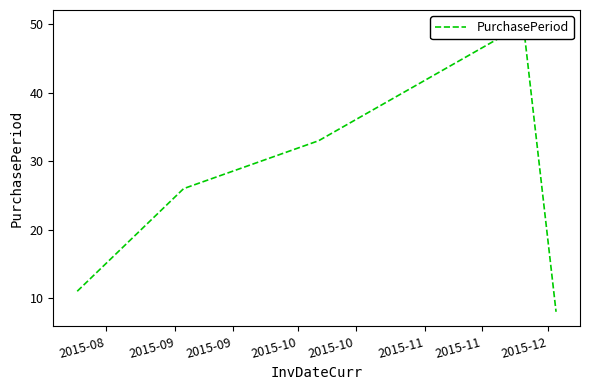

Reading right to left, extract all data points from this chart.

8	50	33	26	11